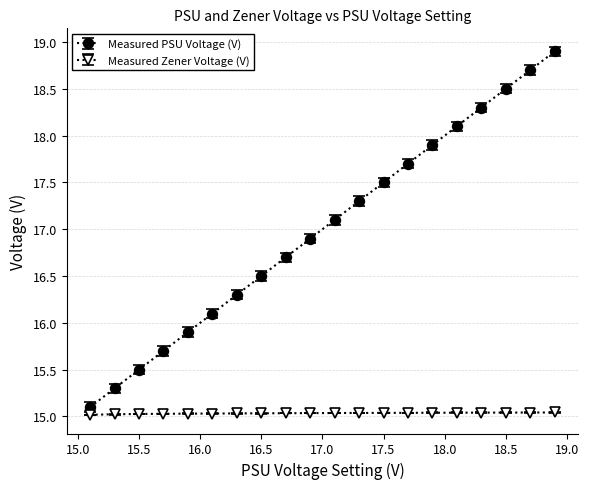

True or false: Measured PSU Voltage (V) has more than 1 points higher than both neighbors.

False